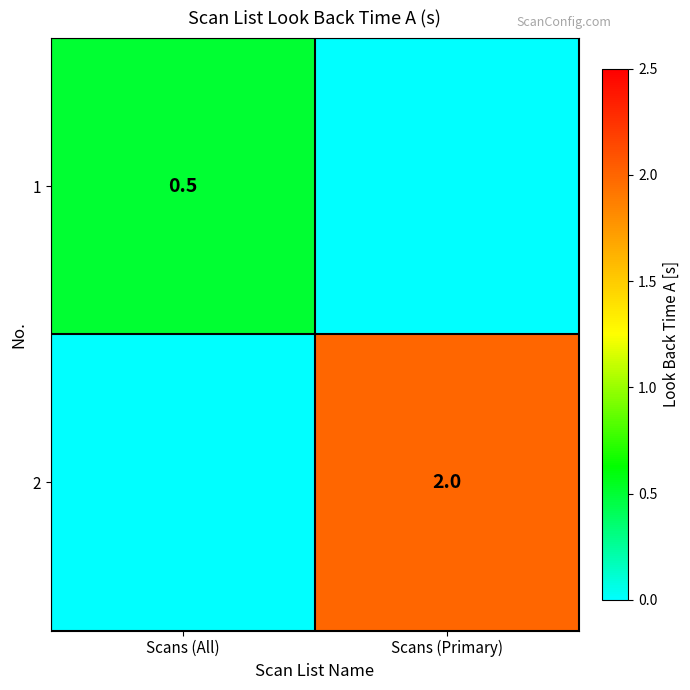

Which label corresponds to the smallest value in the chart?

Scans (Primary)